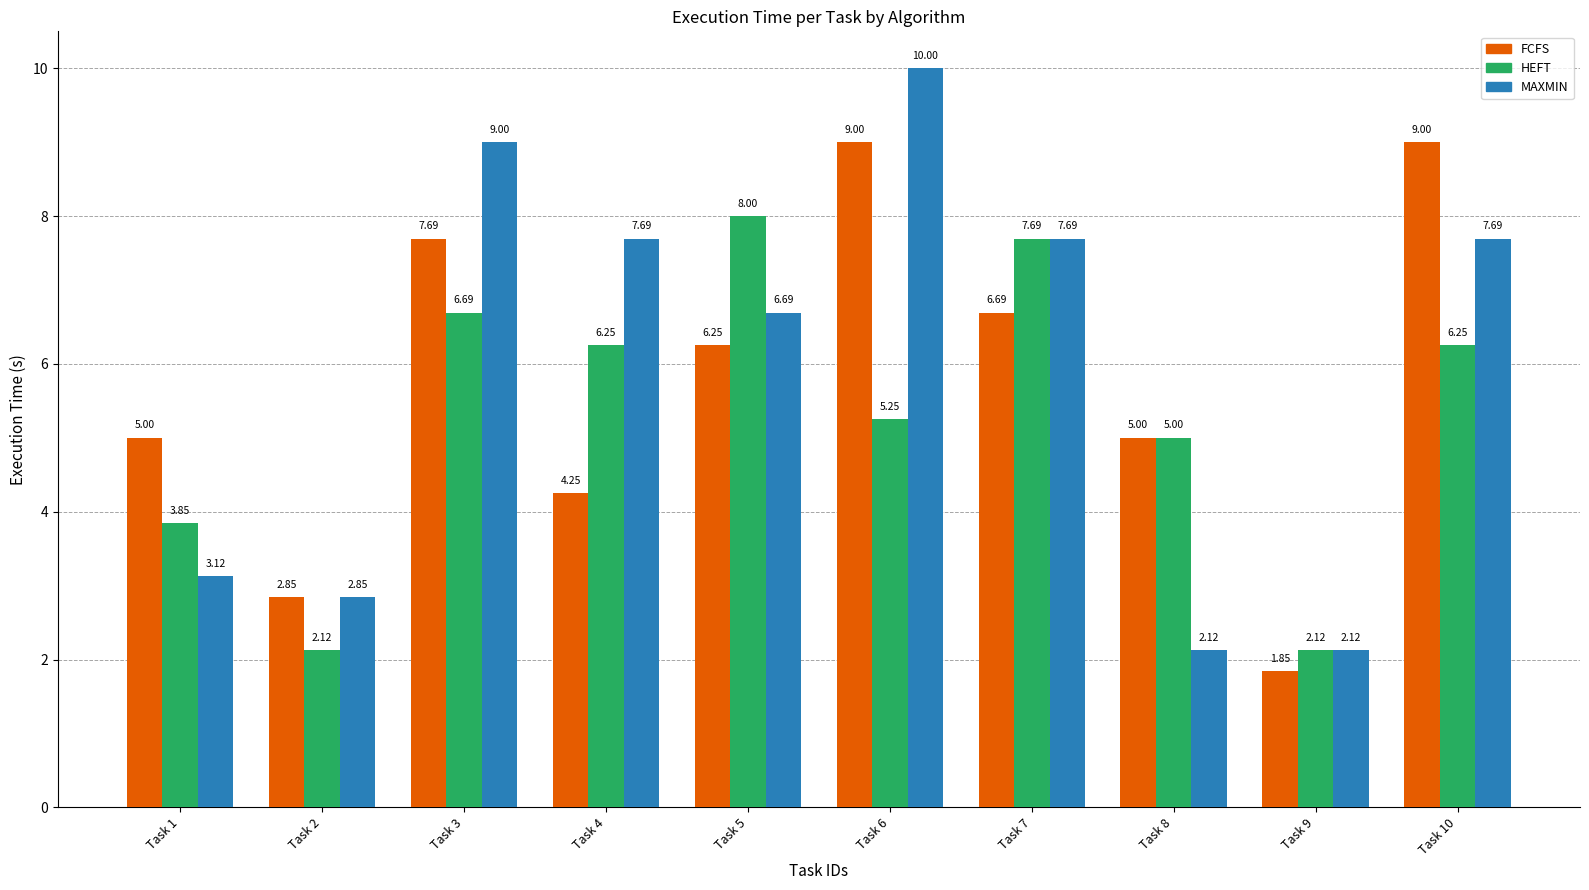

Read the MAXMIN value at Task 6.

10.0